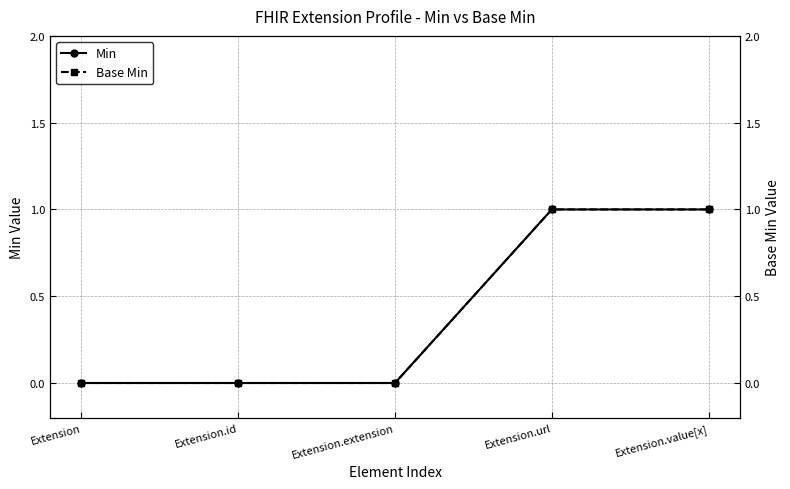

Is it true that Min equals 2 at Extension.value[x]?

False